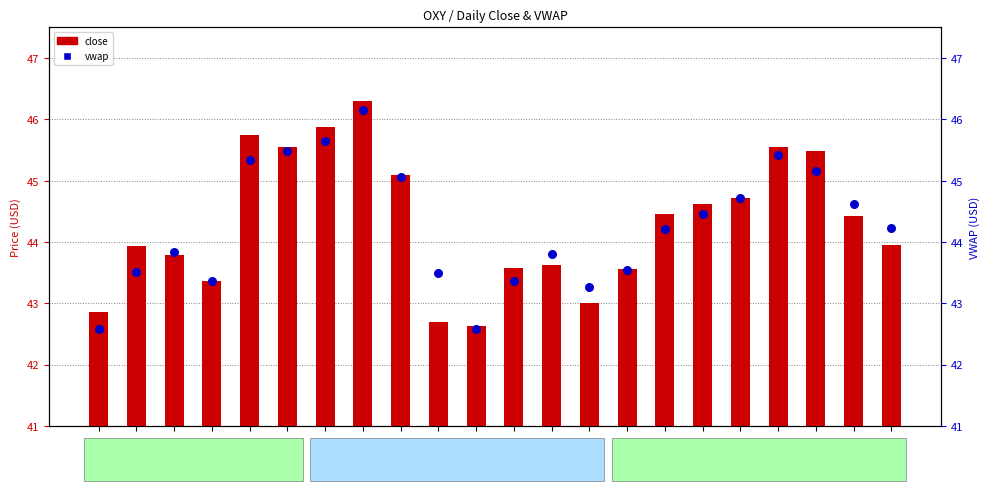

What is the total value across all series at 07-30?

89.1